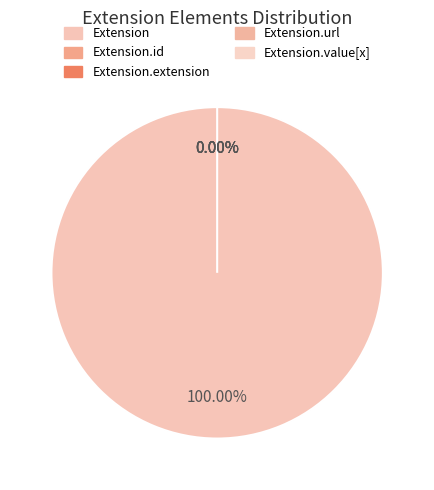

Between Extension.extension and Extension.value[x], which is larger?

Extension.extension